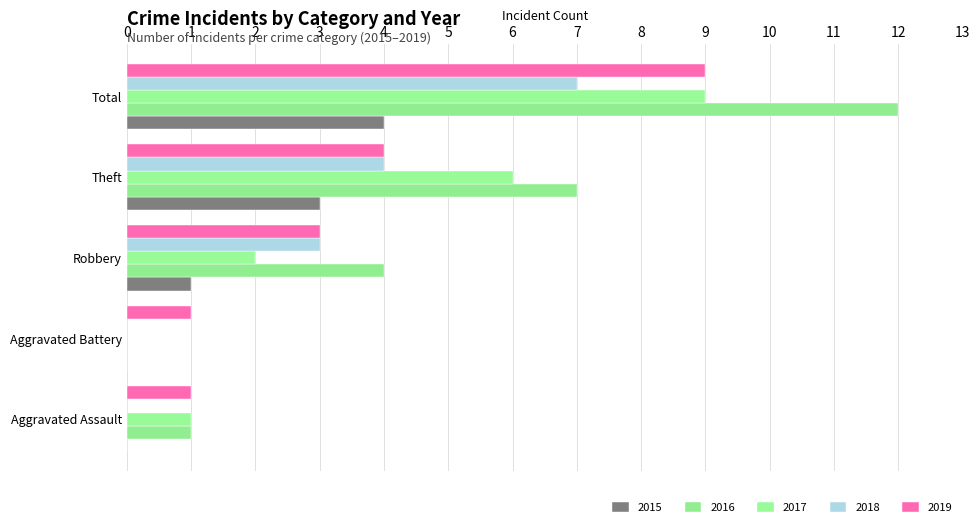

Between Aggravated Assault and Total, which is larger?

Total